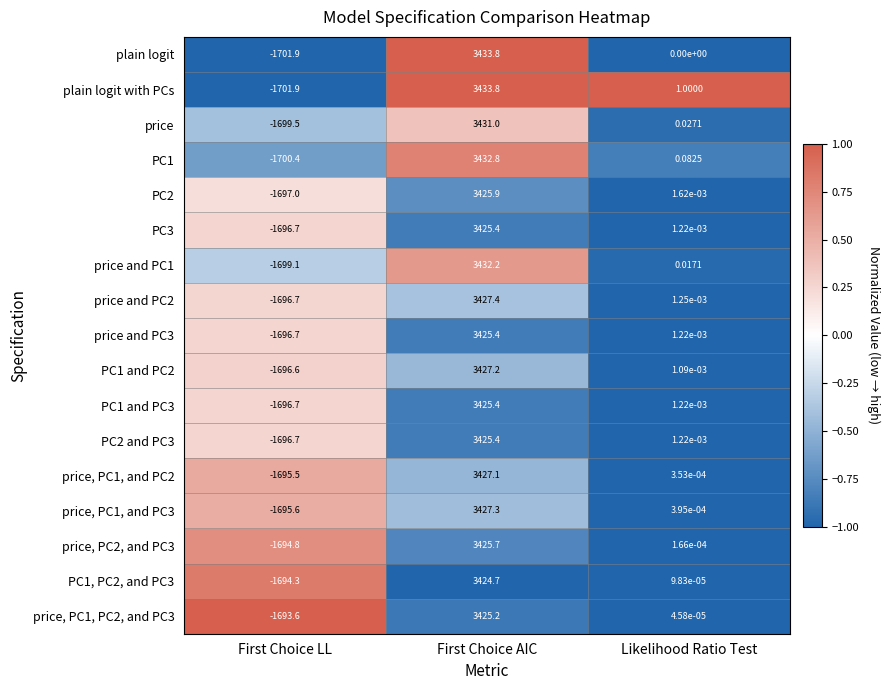

At which category does the chart reach its peak across all series?

First Choice AIC